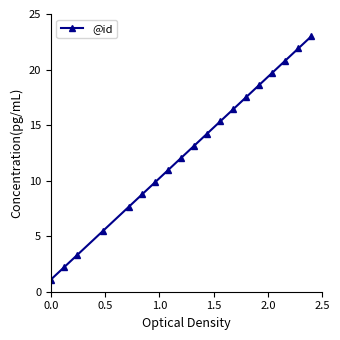

Does the chart have visible grid lines?

No